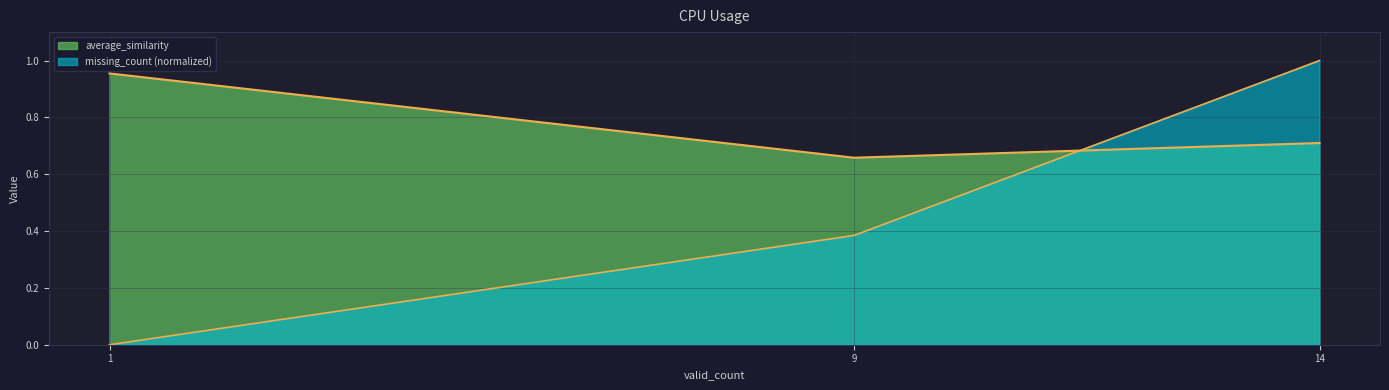

Reading left to right, list all the values displayed in this chart.

average_similarity: 1=1.0	9=0.7	14=0.7
missing_count: 1=0.0	9=0.4	14=1.0